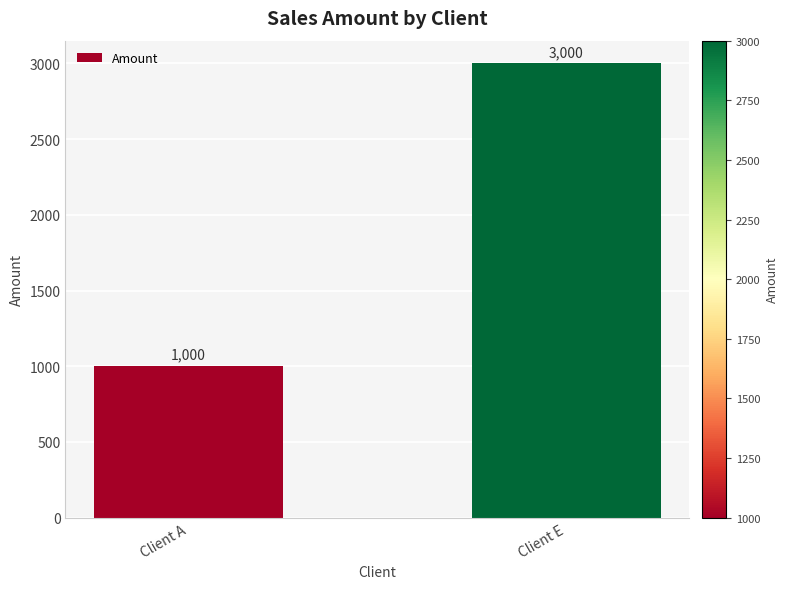

Is it true that the value at Client A is 309?

False